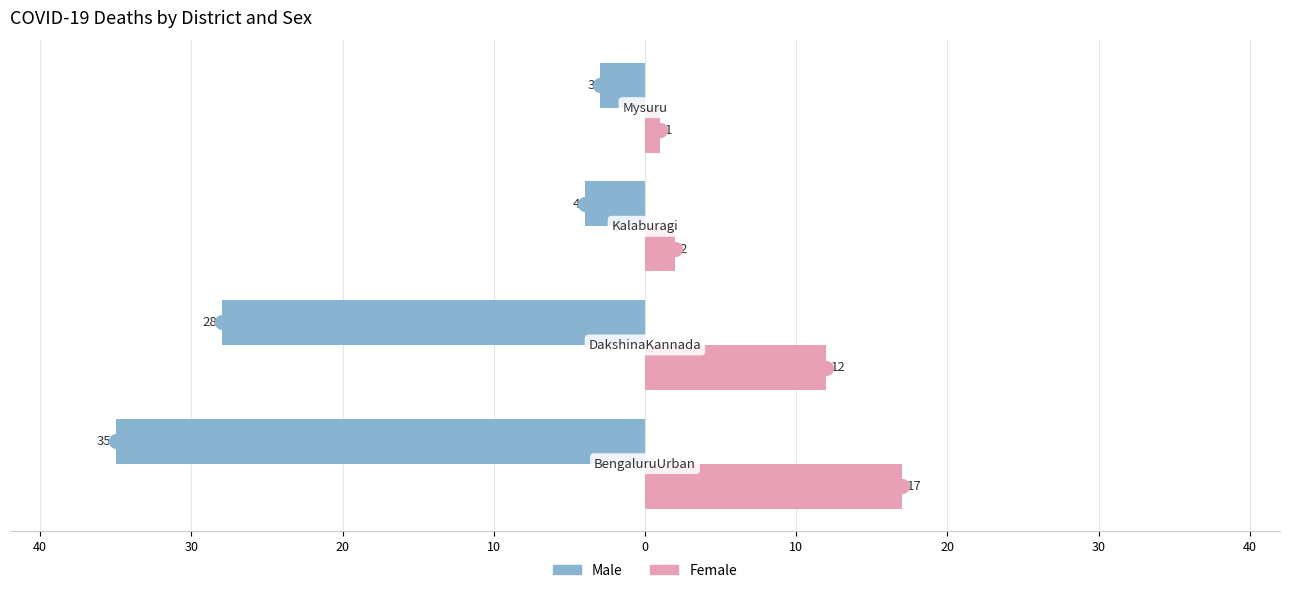

Which series contains the lowest Y value?

Male